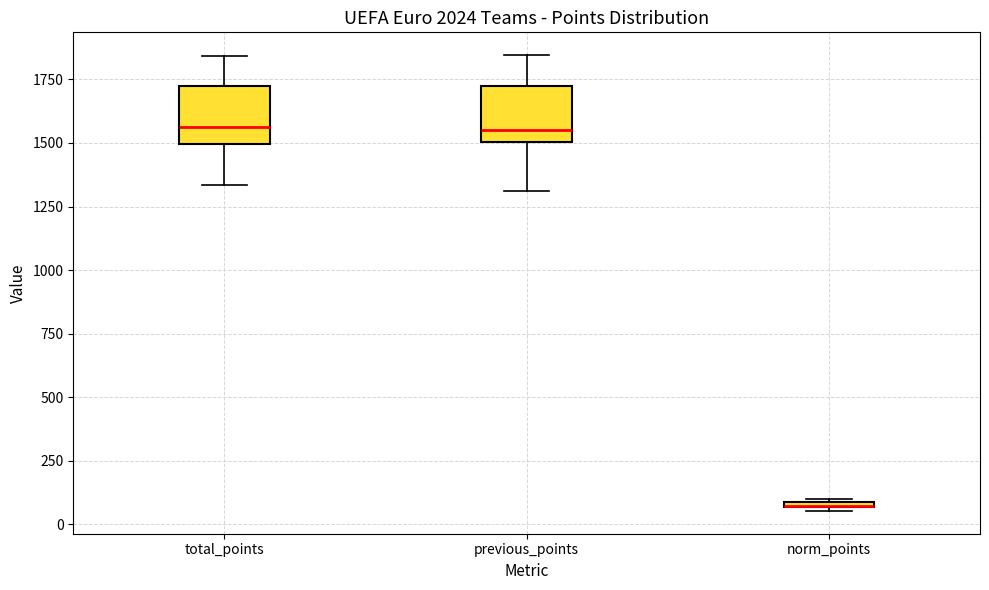

Where is the lower edge of the box for norm_points on the y-axis? The values are not printed on the chart, so give them approximately, as read against the axis.

50